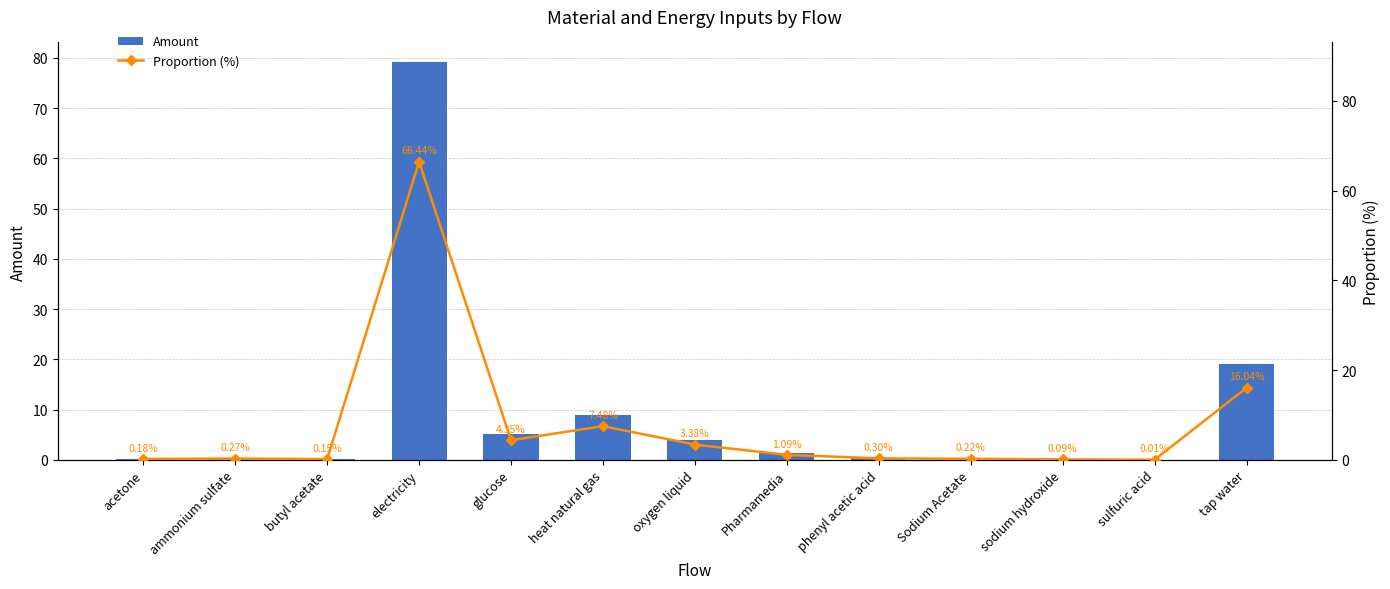

Is the value of Amount at sulfuric acid greater than the value of Proportion (%) at glucose?

No